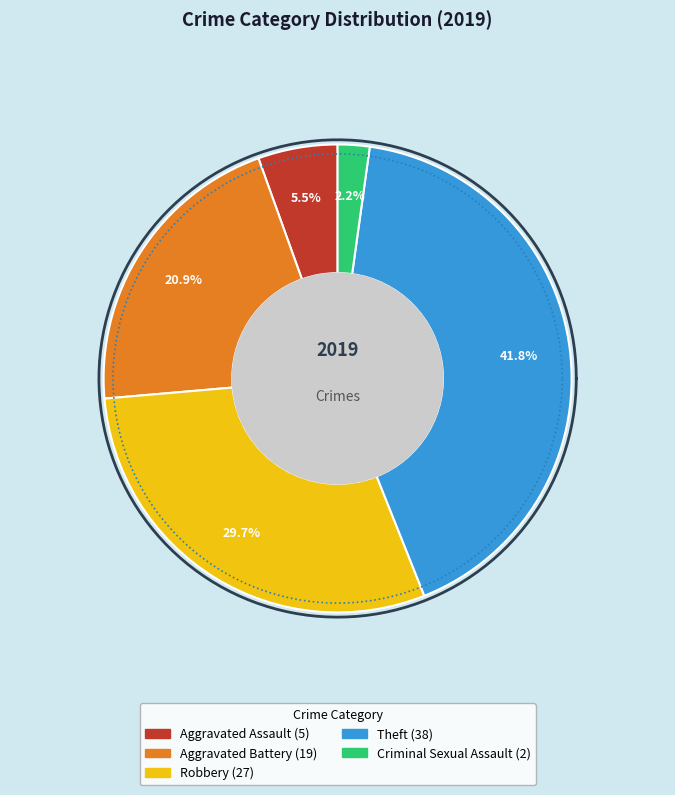

Is there any slice that represents more than half of the pie?

No